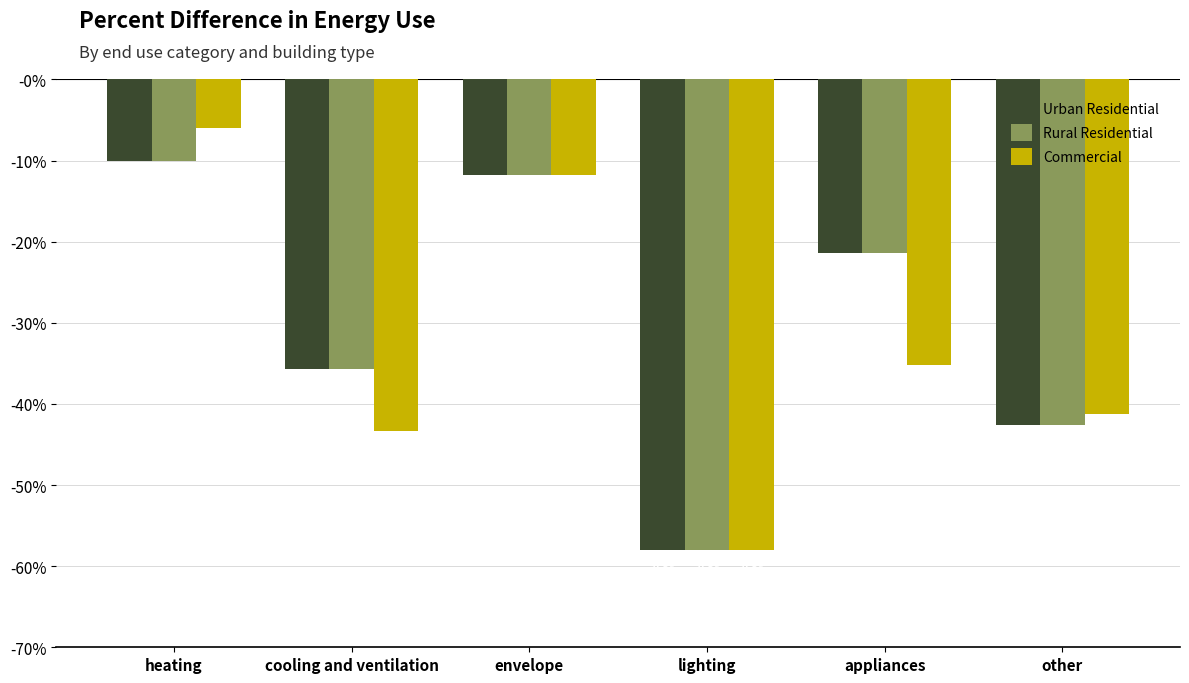

What is the difference between the maximum and minimum values in the Urban Residential series?

0.5